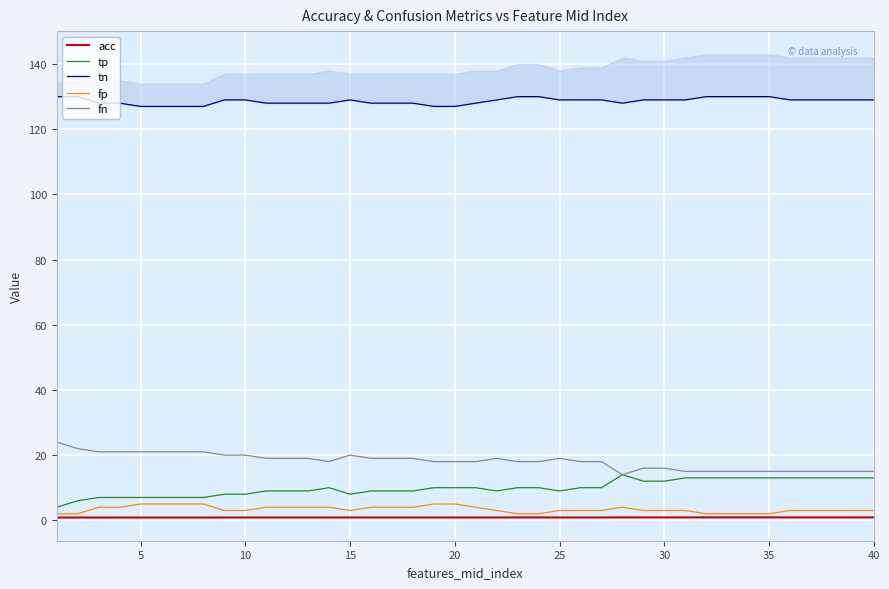

What is the highest value of the fp series?

5.0